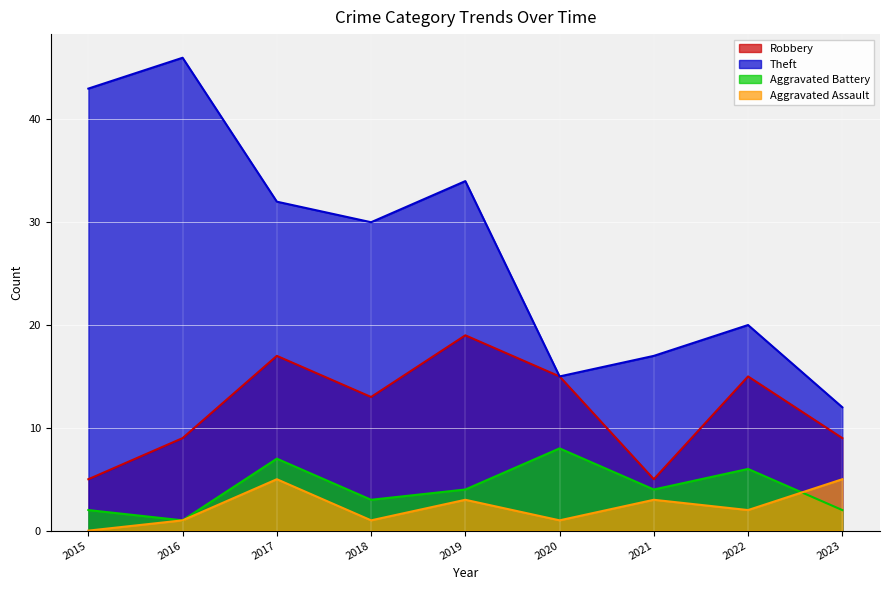

True or false: Aggravated Assault has more than 1 interior local peaks.

True